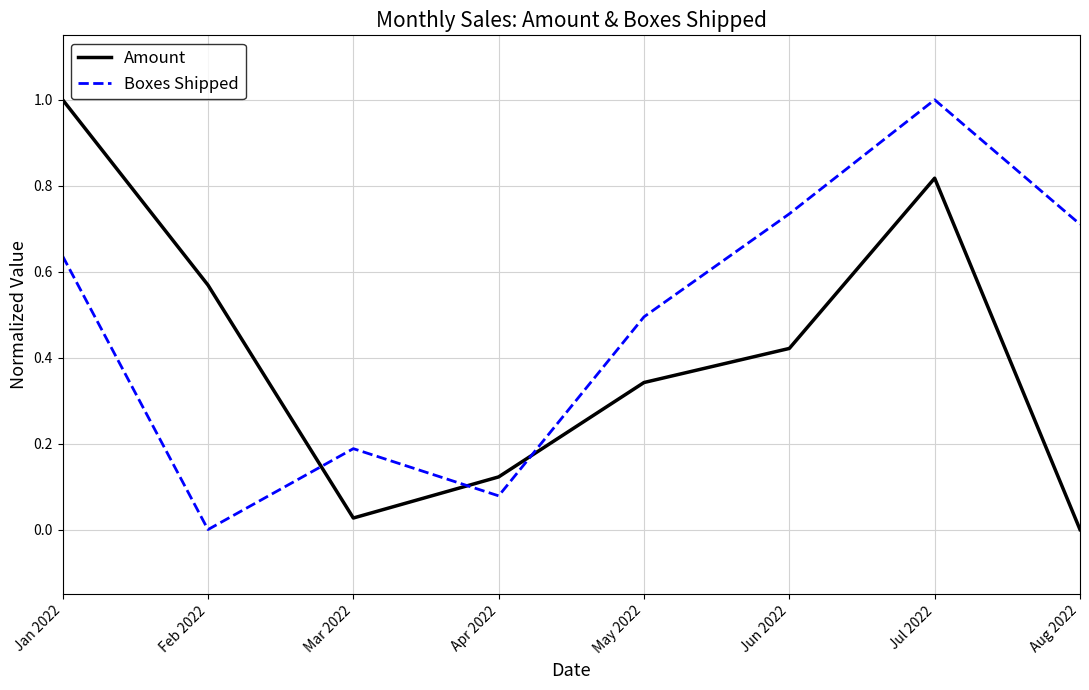

What is the total value across all series at Apr 2022?

0.2